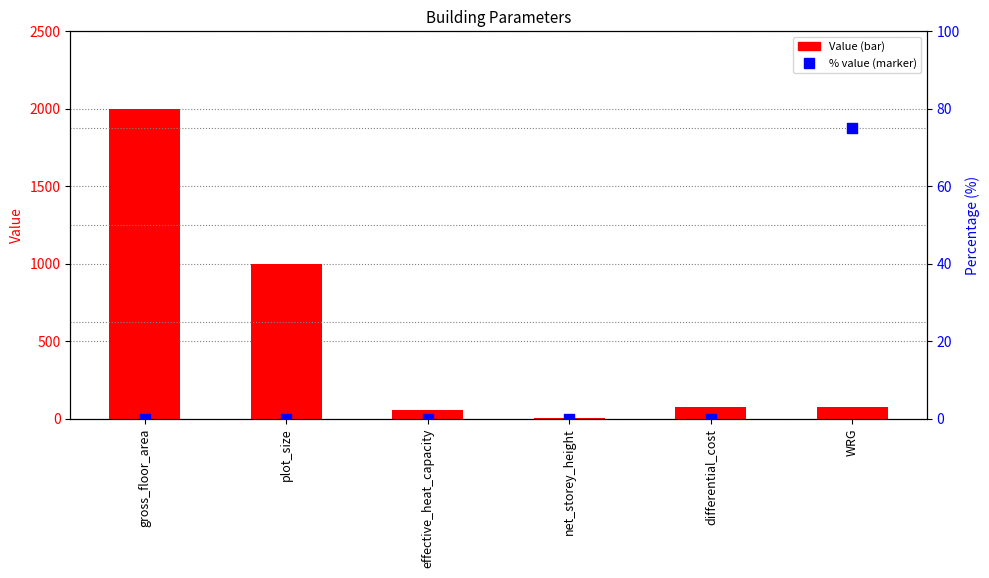

What is the total value across all series at plot_size?

1000.0